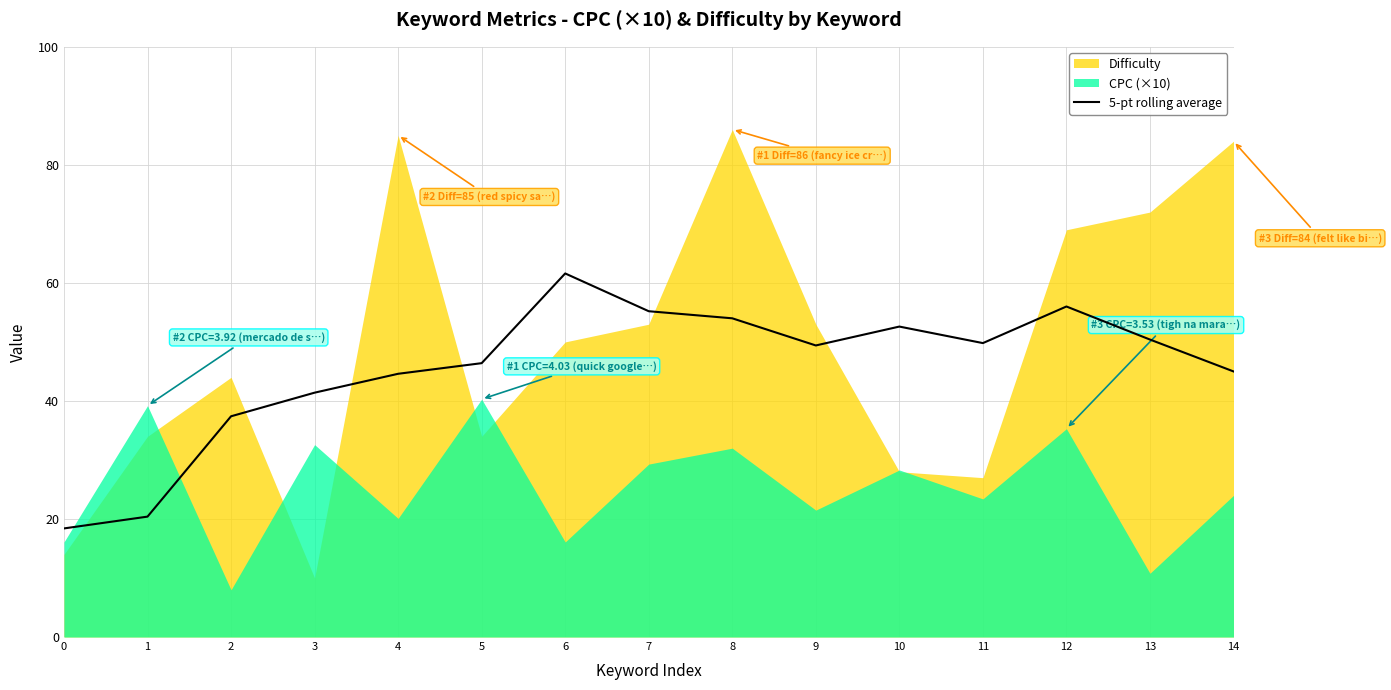

Where is the data nearest to the value 40?

3